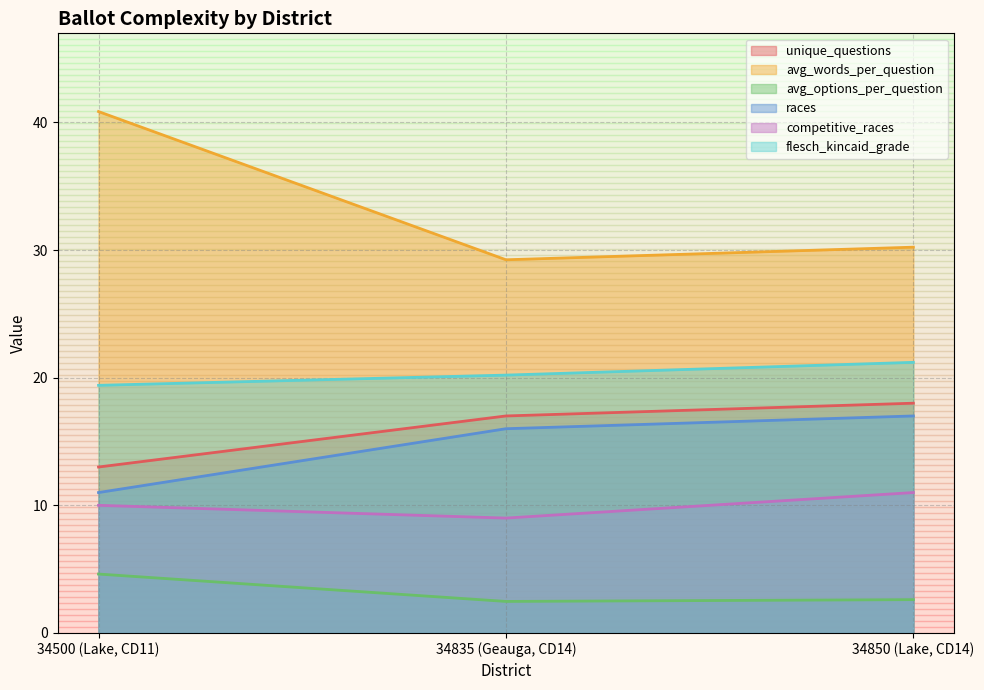

Which series changed the most between 34835 (Geauga, CD14) and 34850 (Lake, CD14)?

competitive_races